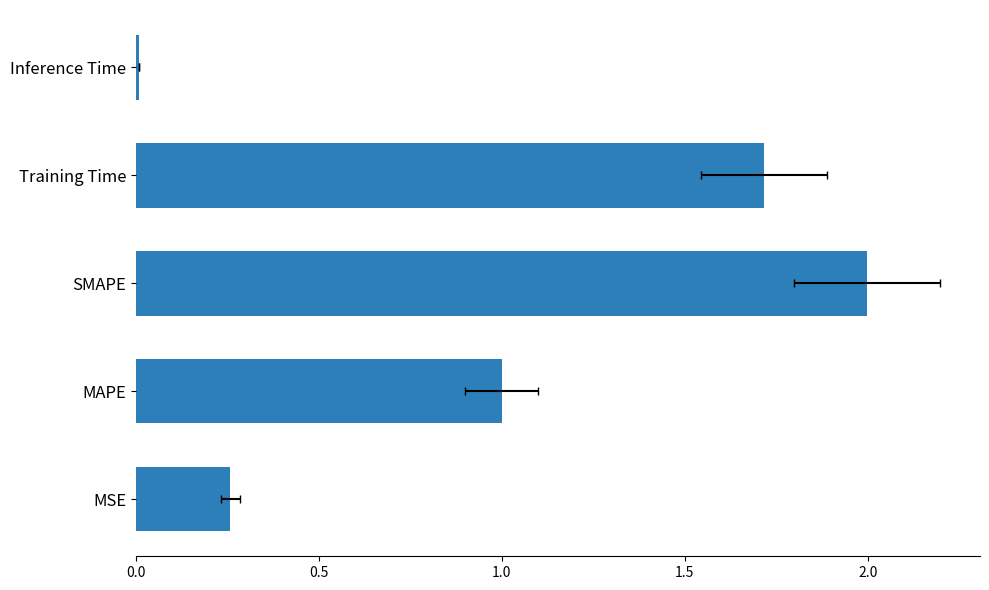

Reading right to left, extract all data points from this chart.

0.0	1.7	2.0	1.0	0.3